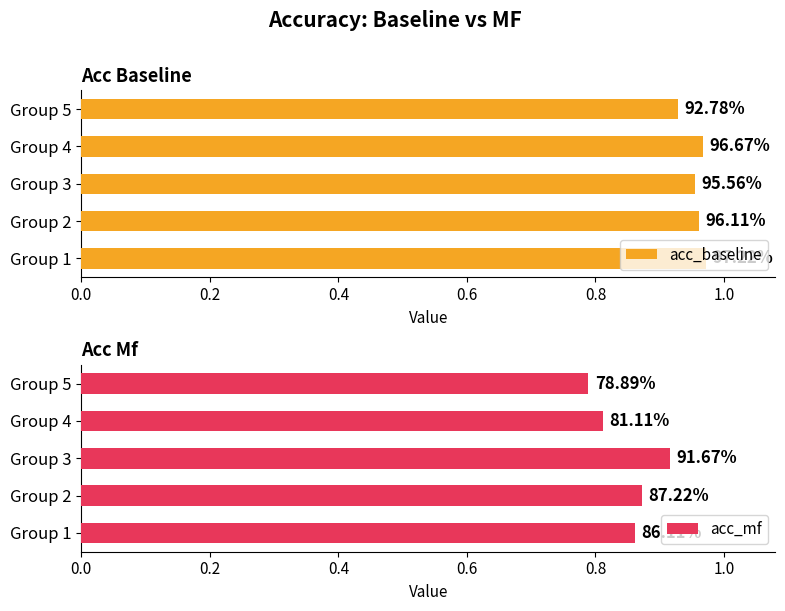

How many bars are there in each group?

2